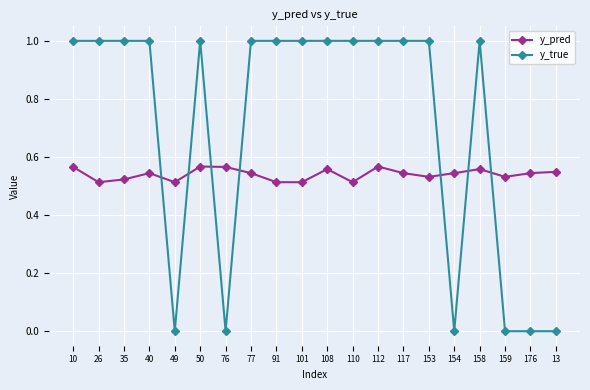

The value of y_true at 49 is 0.0. True or false?

True